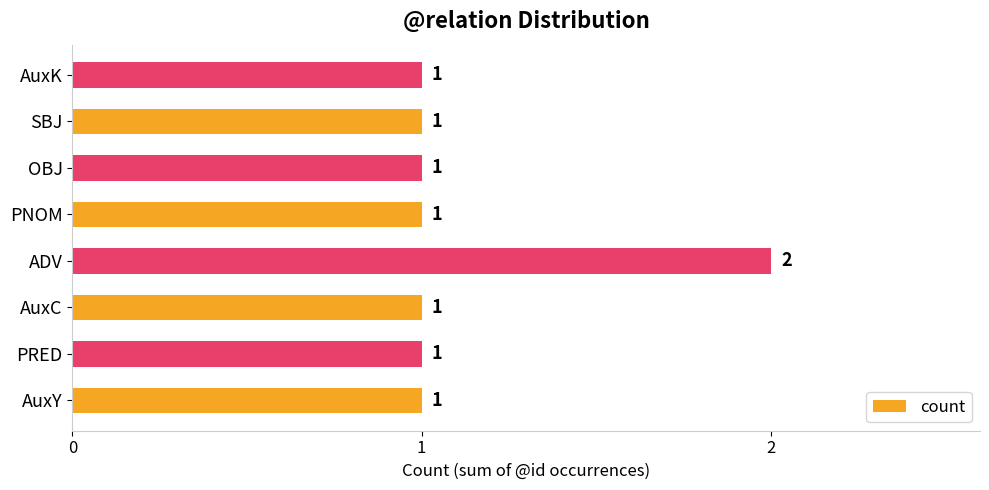

Reading top to bottom, transcribe all the data shown in this chart.

AuxK=1	SBJ=1	OBJ=1	PNOM=1	ADV=2	AuxC=1	PRED=1	AuxY=1